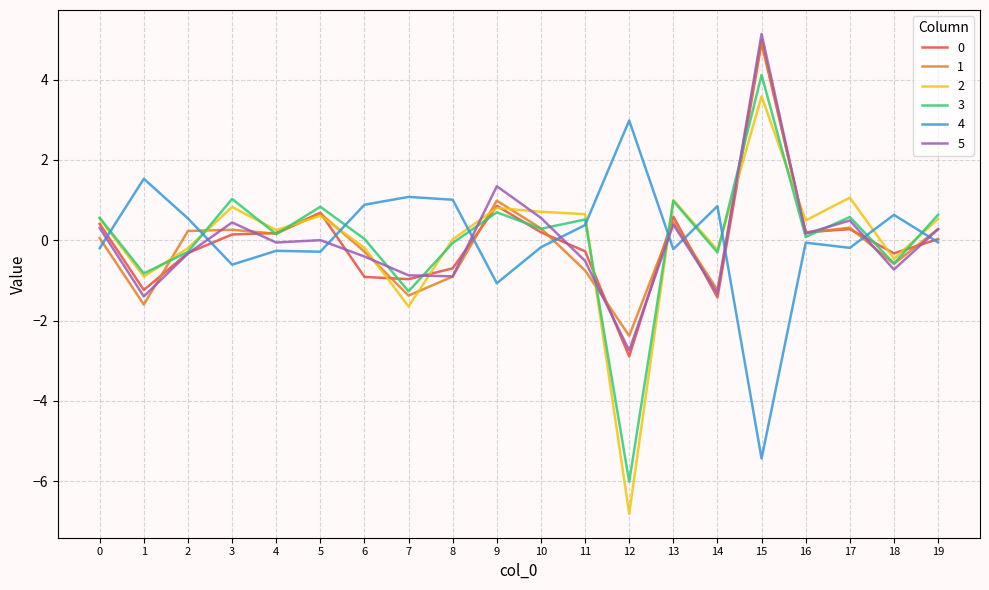

At which category is the sum across all series the highest?

15